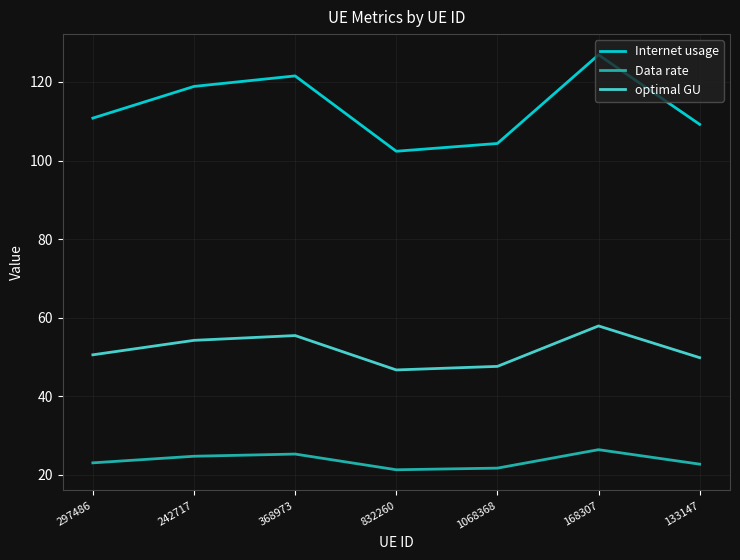

What is the sum of the optimal GU values at 133147 and 297486?

100.4